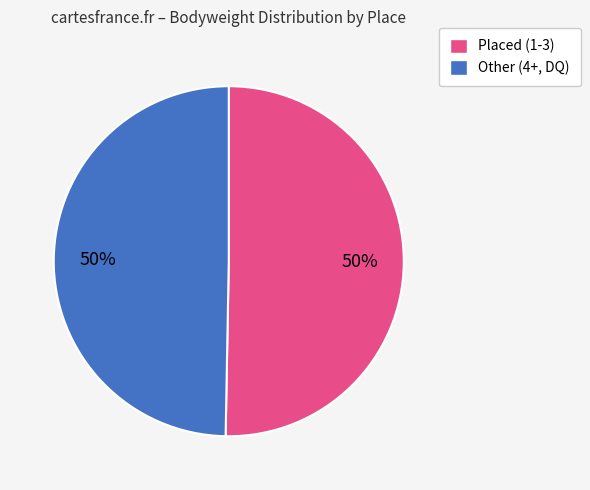

What percentage is the Placed (1-3) slice, to the nearest percent?

50%